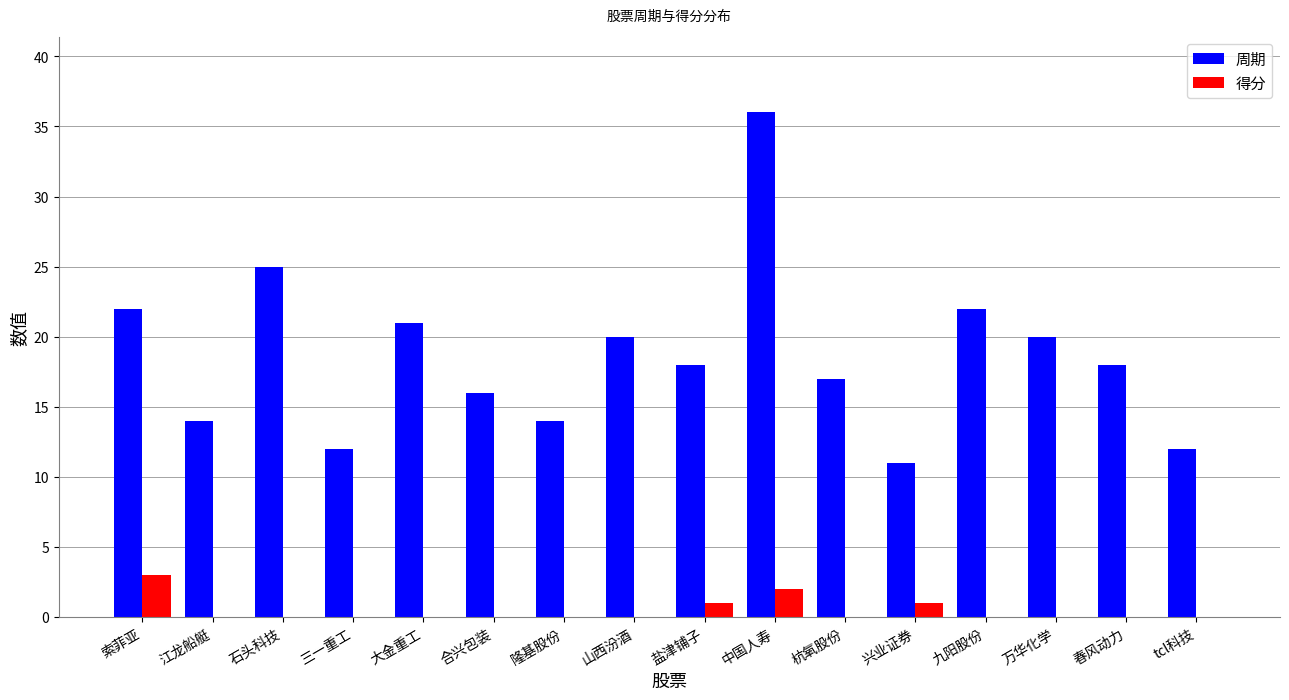

Which series has the largest total across all categories?

周期